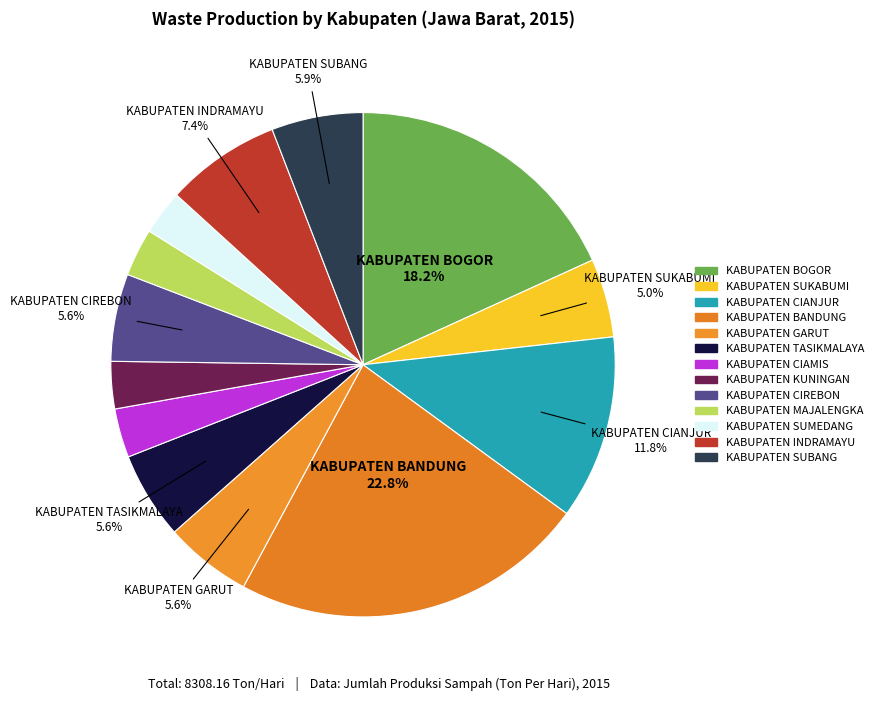

How many slices are in this pie chart?

13